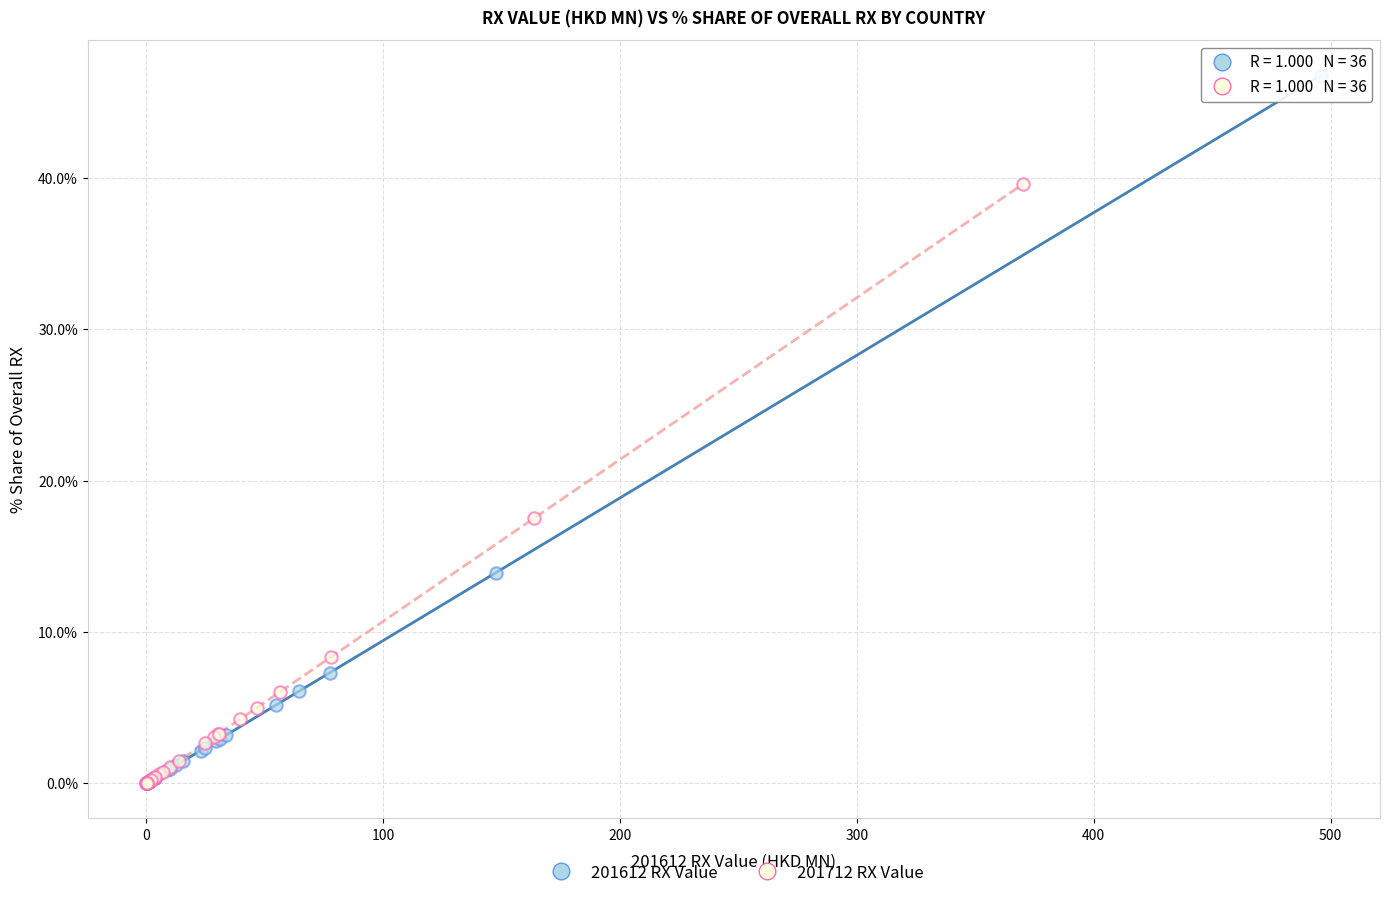

What are all the series names shown in the legend?

201612 RX Value, 201712 RX Value